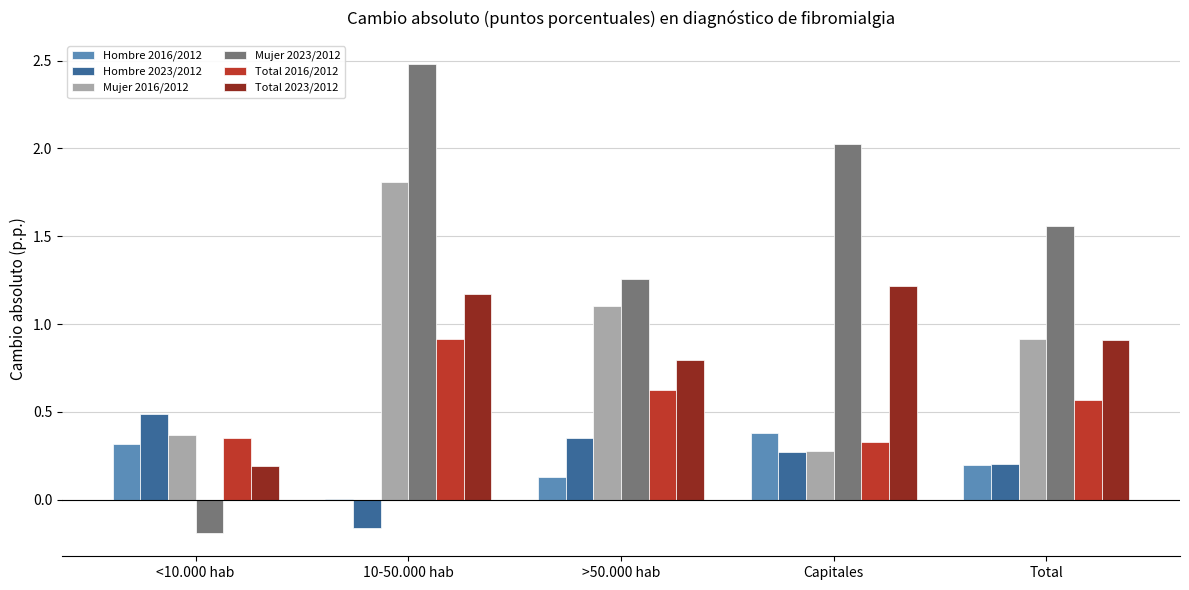

What is the maximum value shown in the chart?

2.5